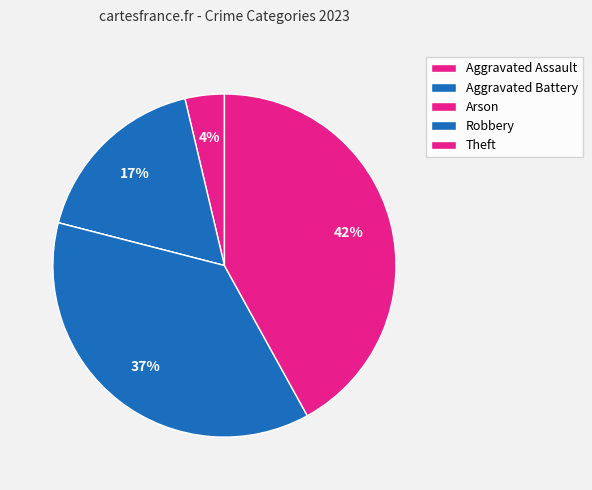

Which has a higher value, Theft or Robbery?

Theft